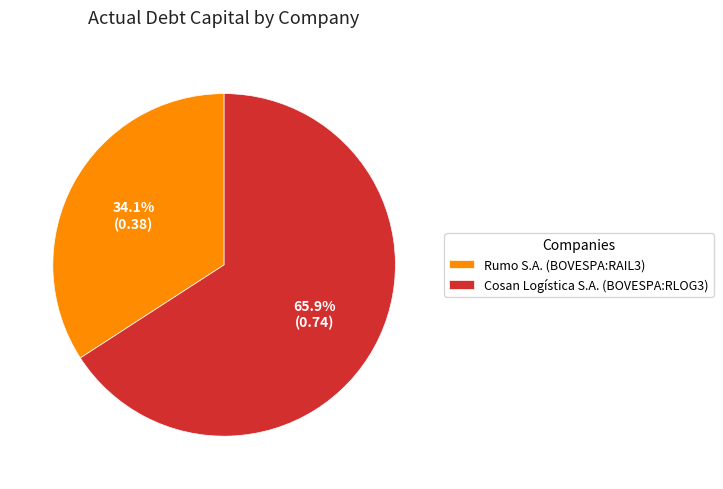

Is Rumo S.A. (BOVESPA:RAIL3) the majority of the pie?

No